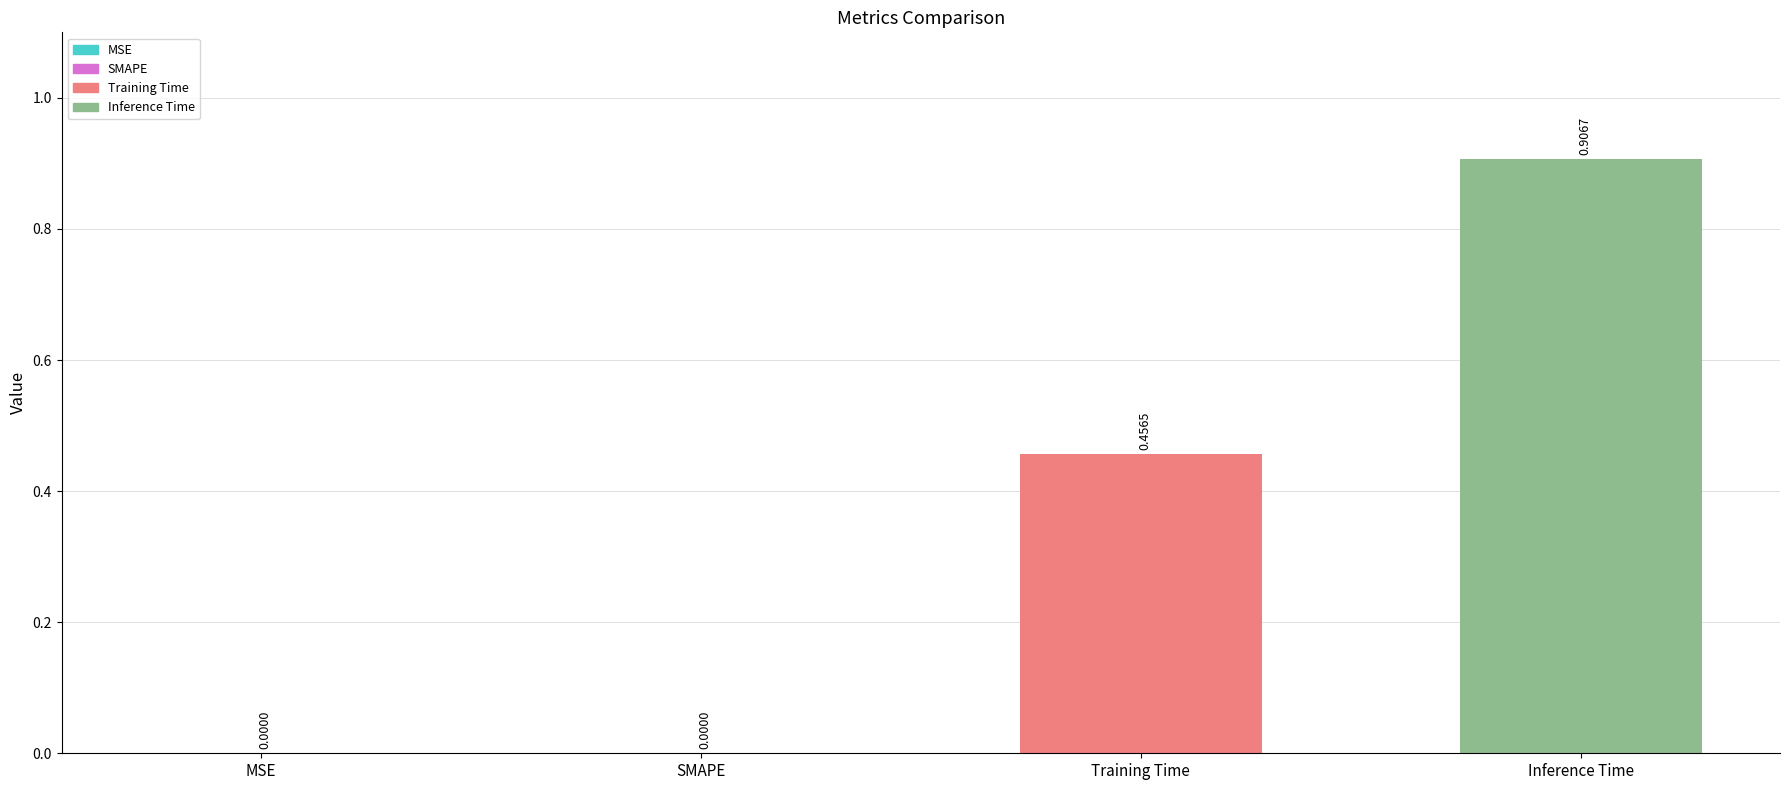

What is the sum of the values at Inference Time and Training Time?

1.4